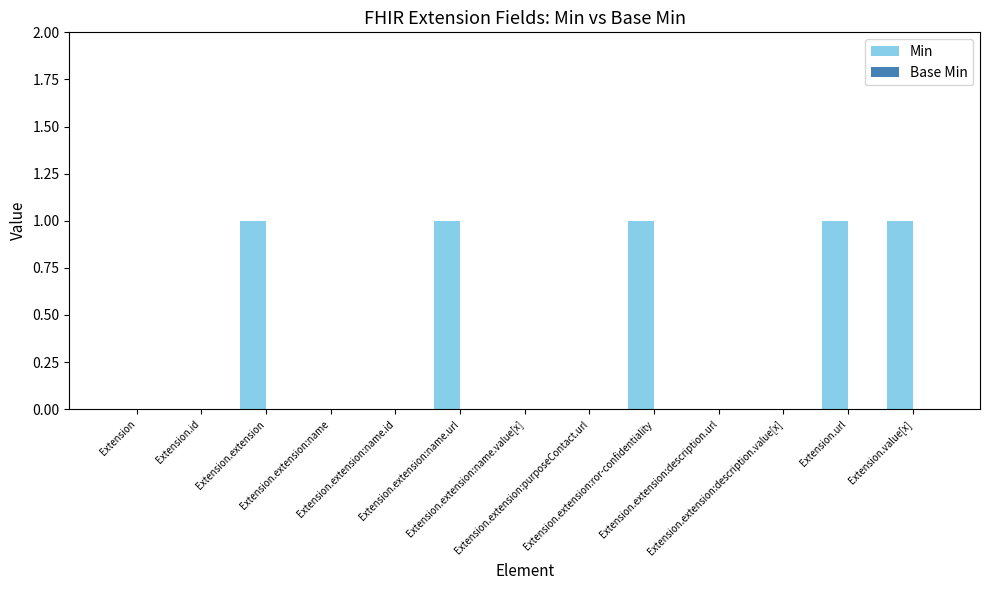

How many categories are shown in the chart?

13